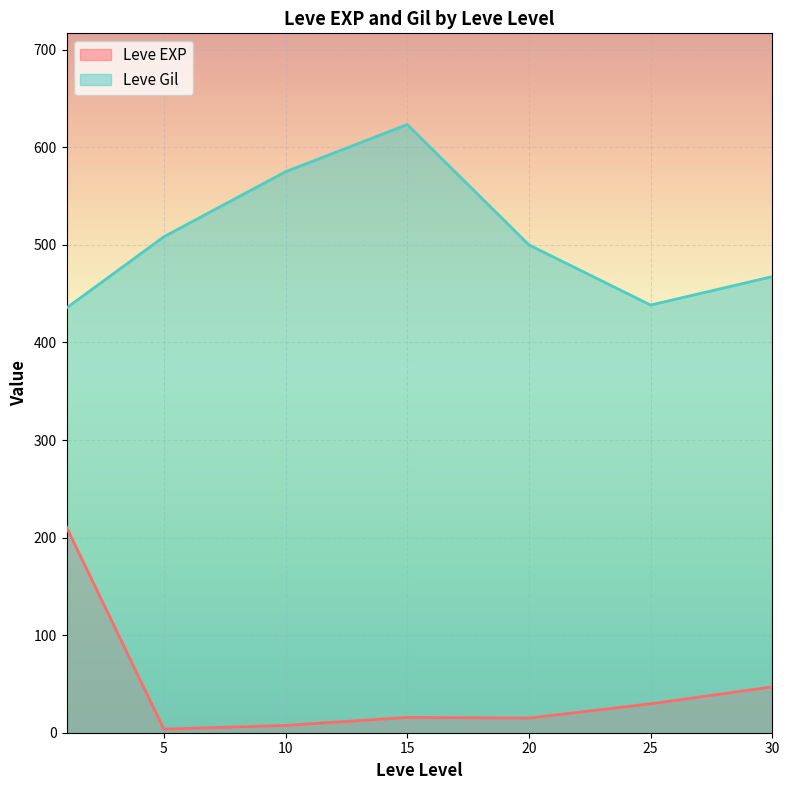

Which label corresponds to the largest value in the chart?

15